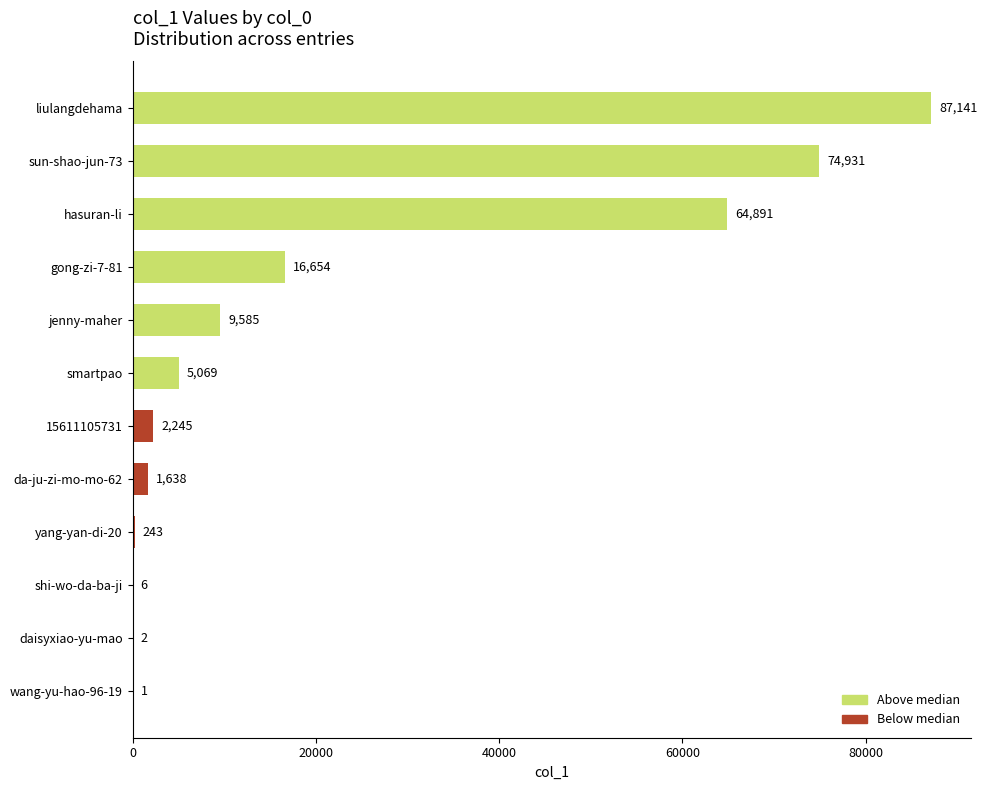

Approximately how many times larger is the value at shi-wo-da-ba-ji compared to daisyxiao-yu-mao?

3.0